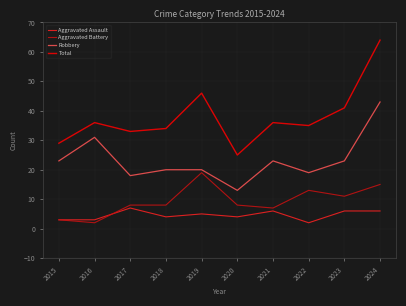

At how many categories does at least one series exceed 13?

10